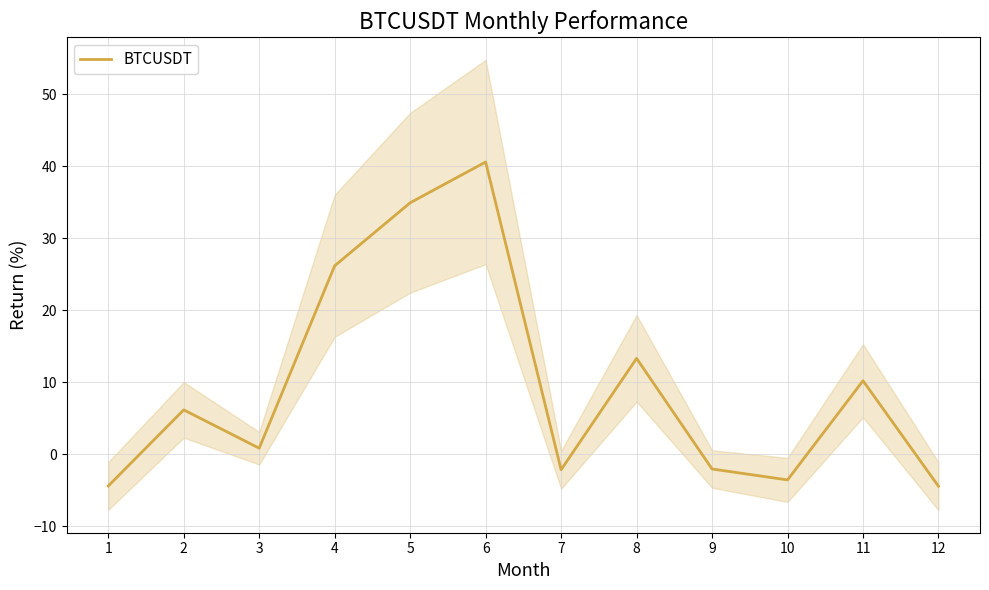

The value at 1 is -4.4. True or false?

True